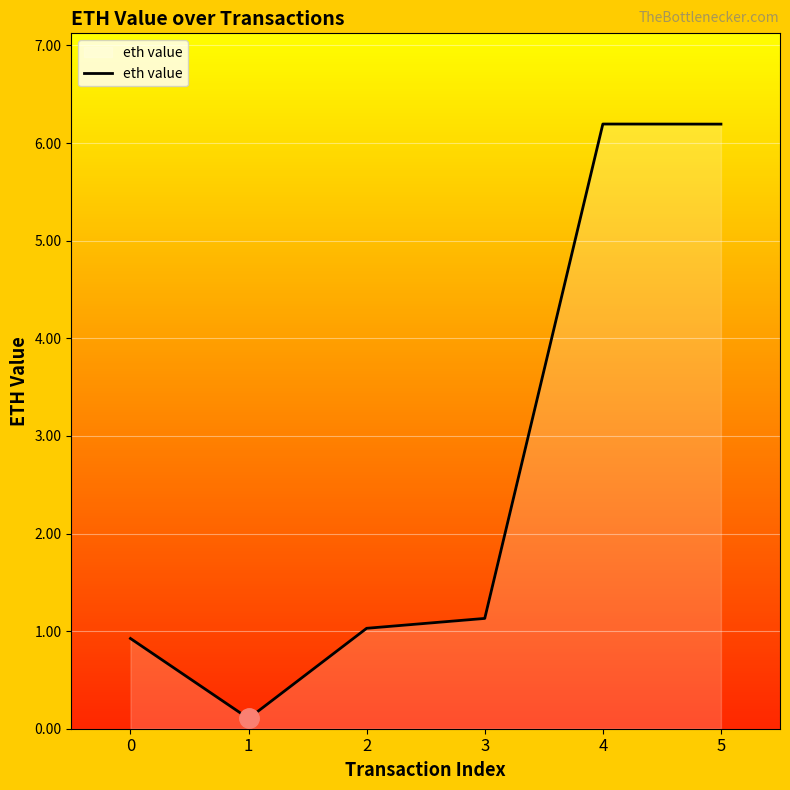

What is the approximate value at 2?

1.0